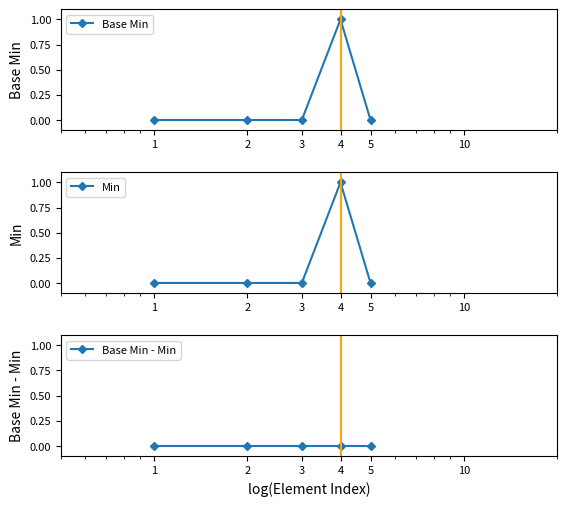

What is the difference between the maximum and minimum values in the Base Min series?

1